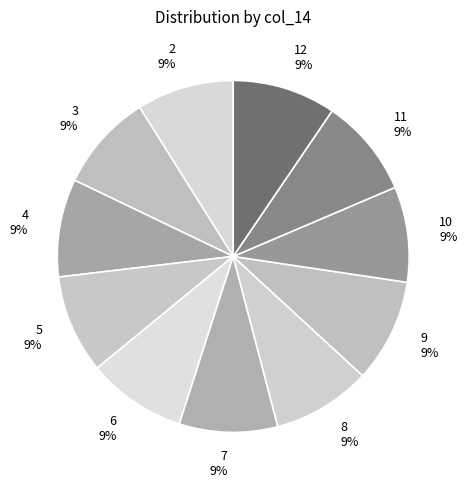

True or false: 5 accounts for 9% of the total.

True